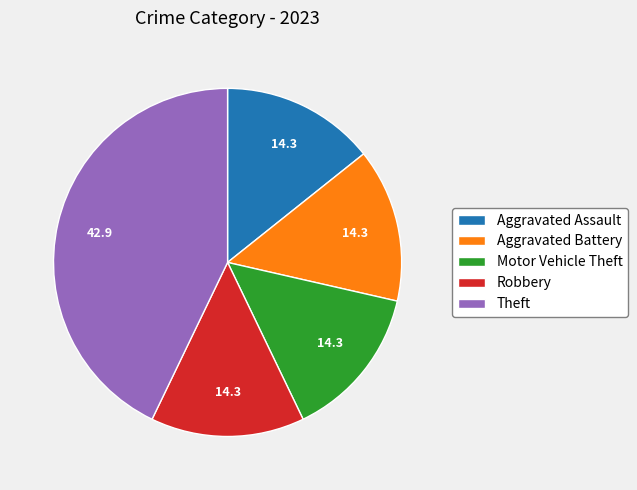

Which has a higher value, Theft or Aggravated Battery?

Theft